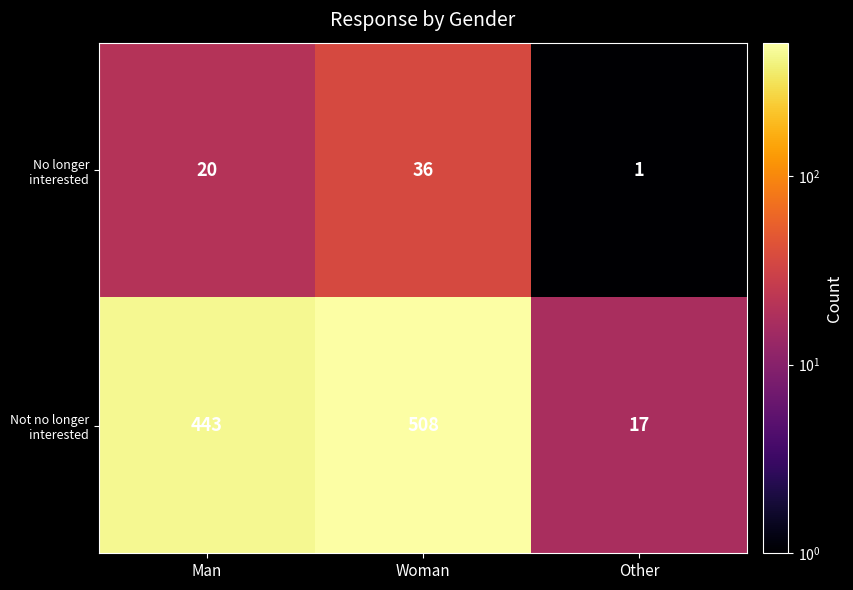

What is the greatest value displayed?

508